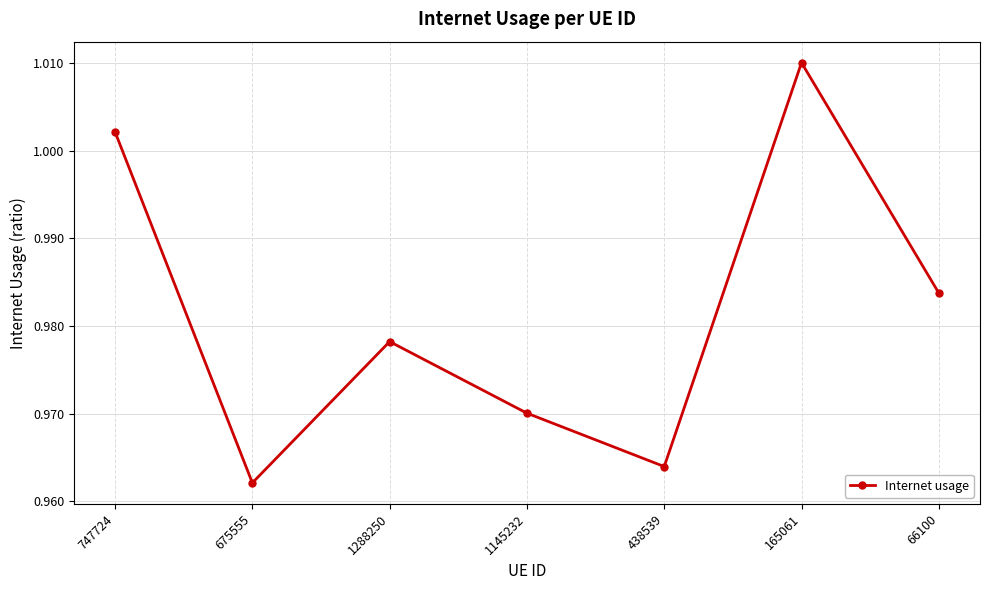

True or false: the data shows 1.3 at 1288250.

False